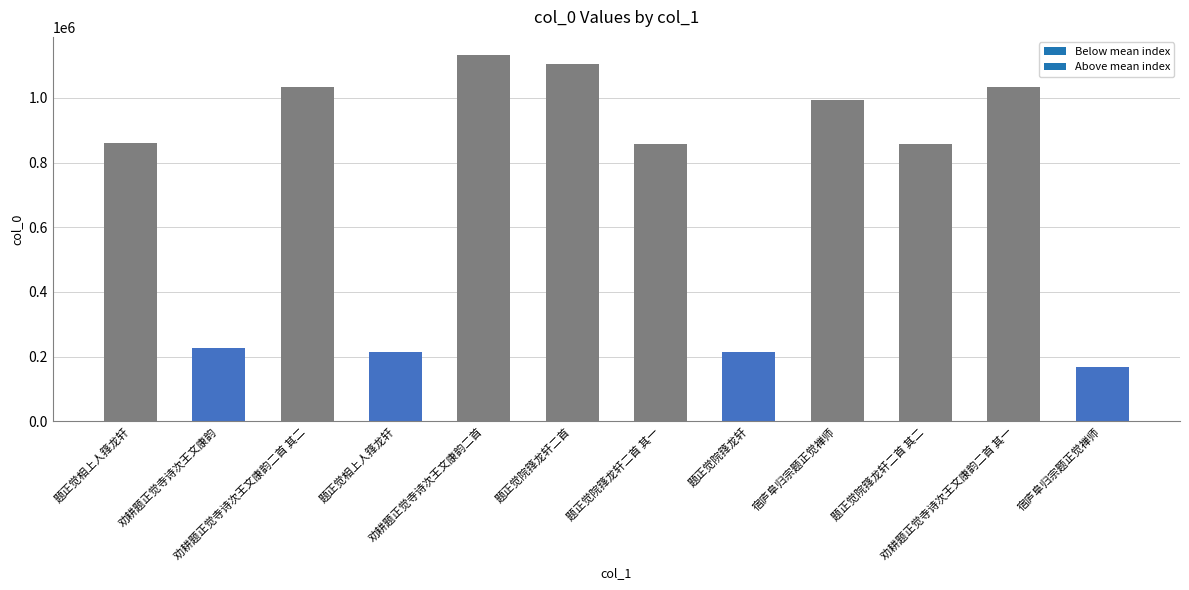

Are the bars horizontal?

No